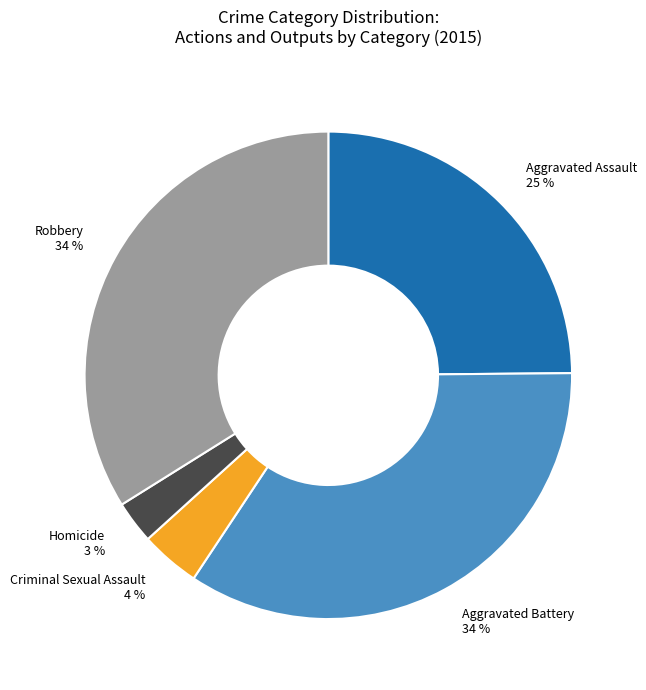

To the nearest percent, what percentage of the pie is Robbery?

34%